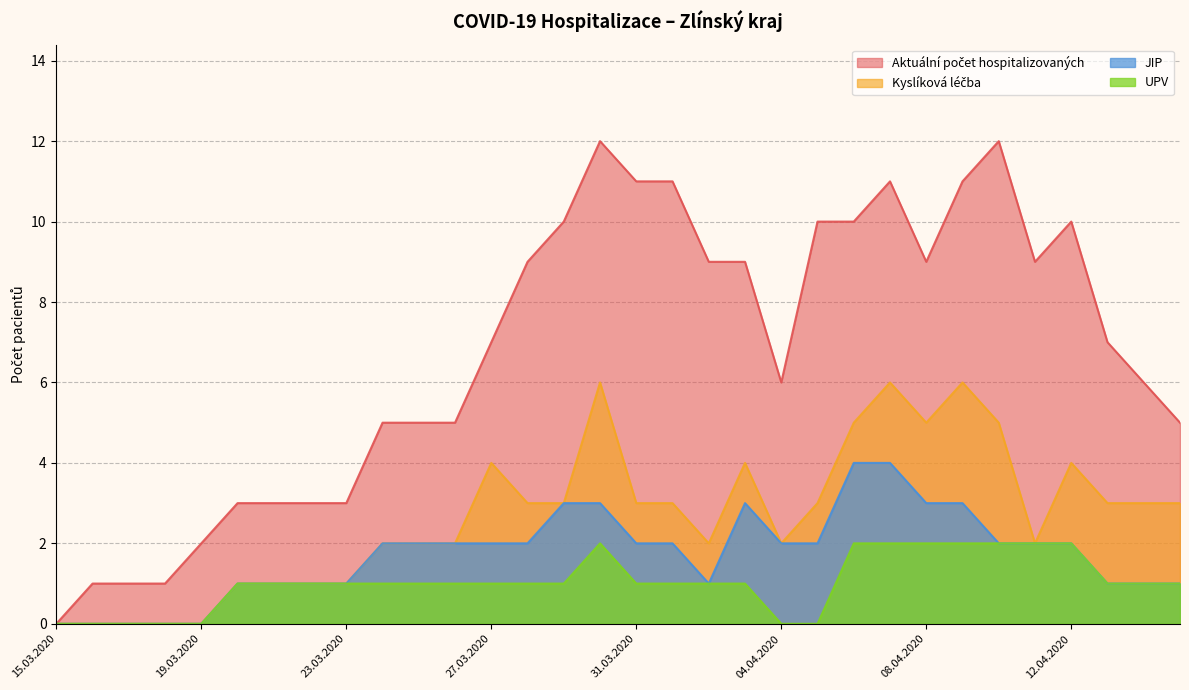

At how many categories does at least one series exceed 4?

23